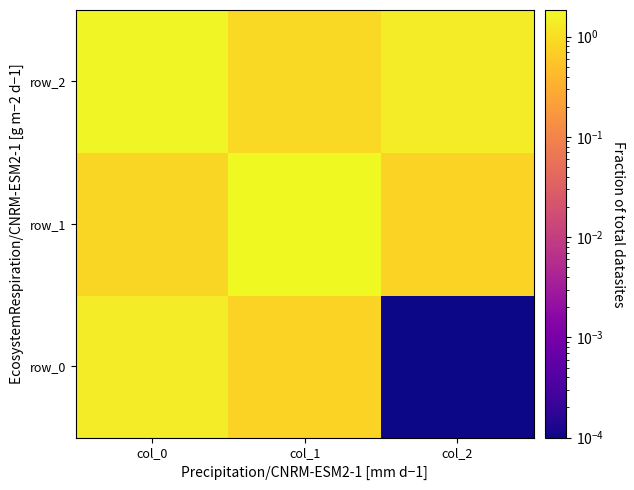

Which series has the largest range (max minus min)?

row_0